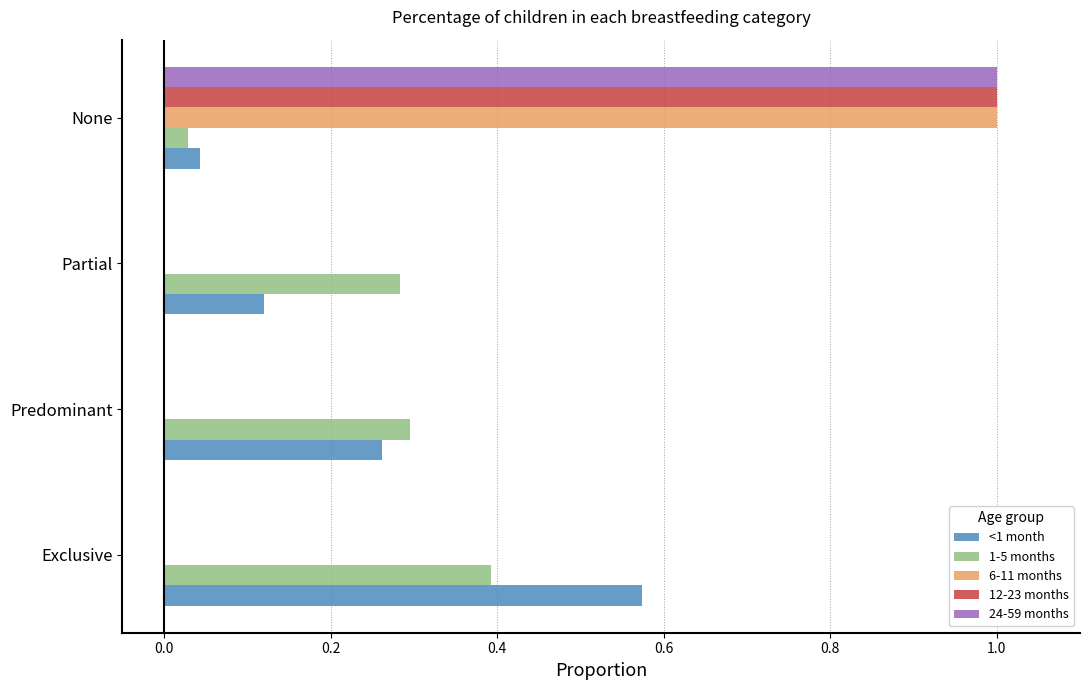

Between Predominant and Partial, which series saw the biggest shift?

<1 month